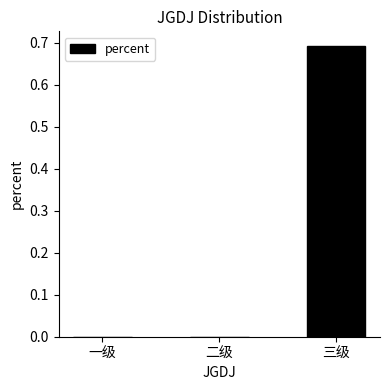

The value at 三级 is 0.2. True or false?

False